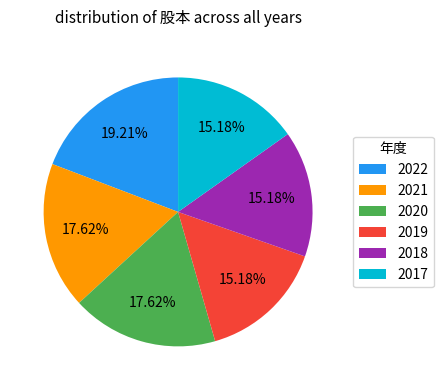

True or false: 2022 accounts for 19% of the total.

True